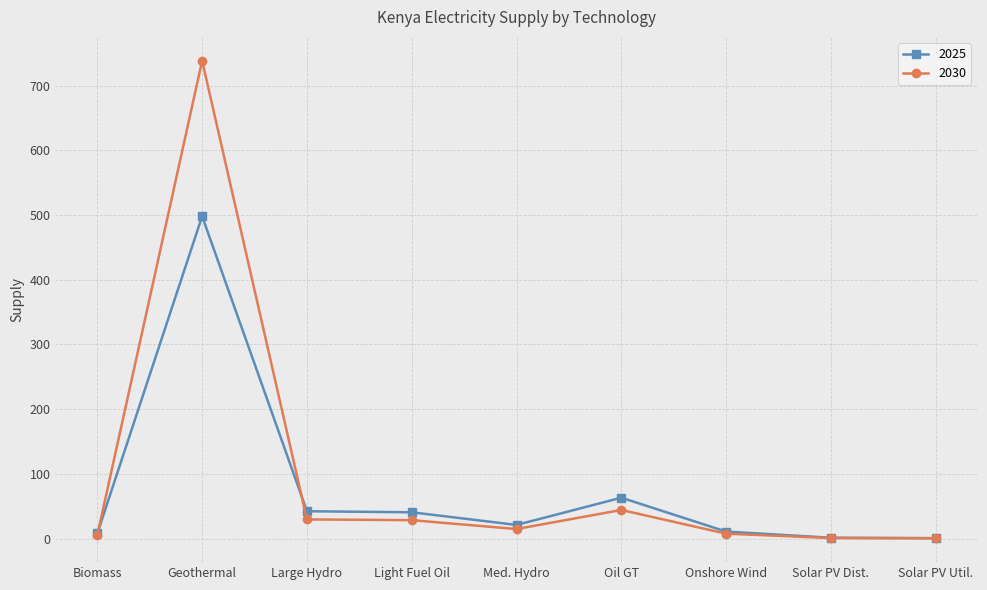

What is the maximum value for 2025?

498.1